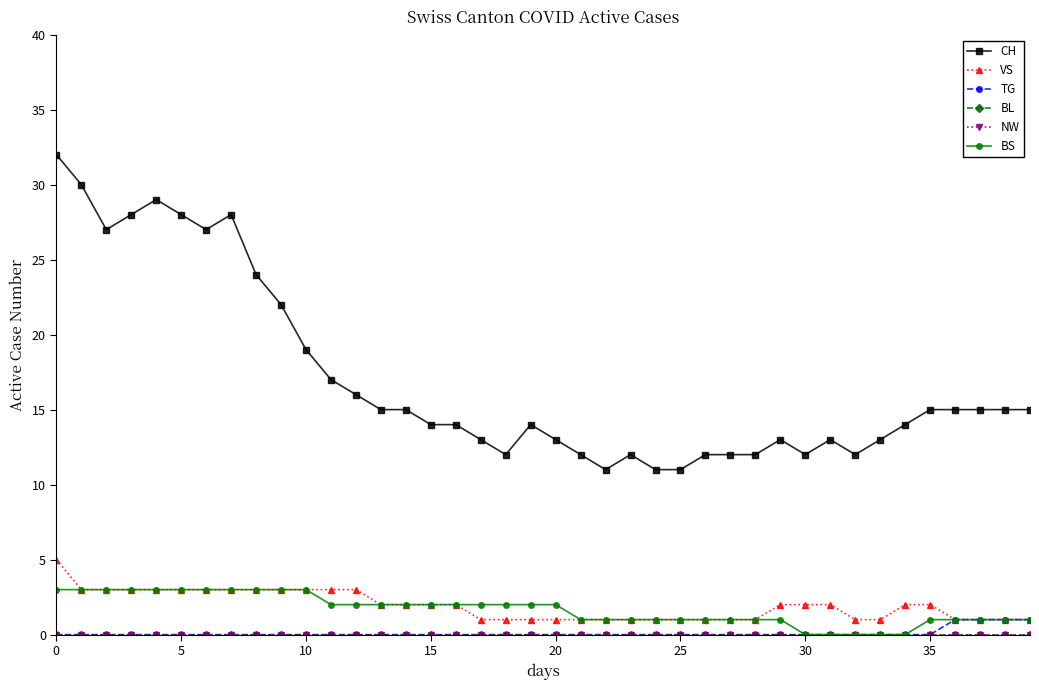

Is this an area chart (filled region under the line)?

No